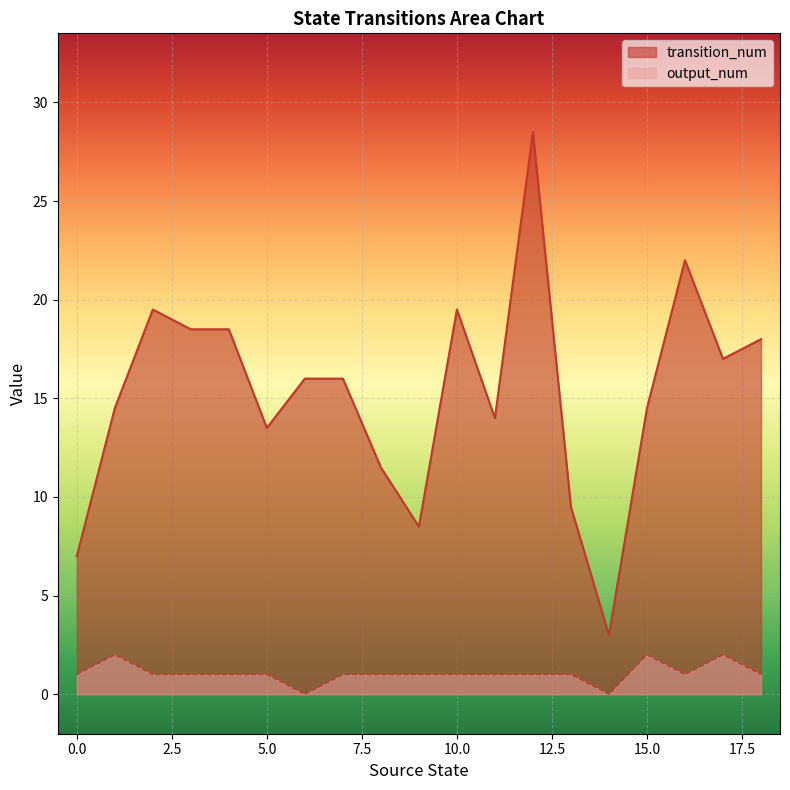

True or false: output_num has a value of 1 at 7.

True